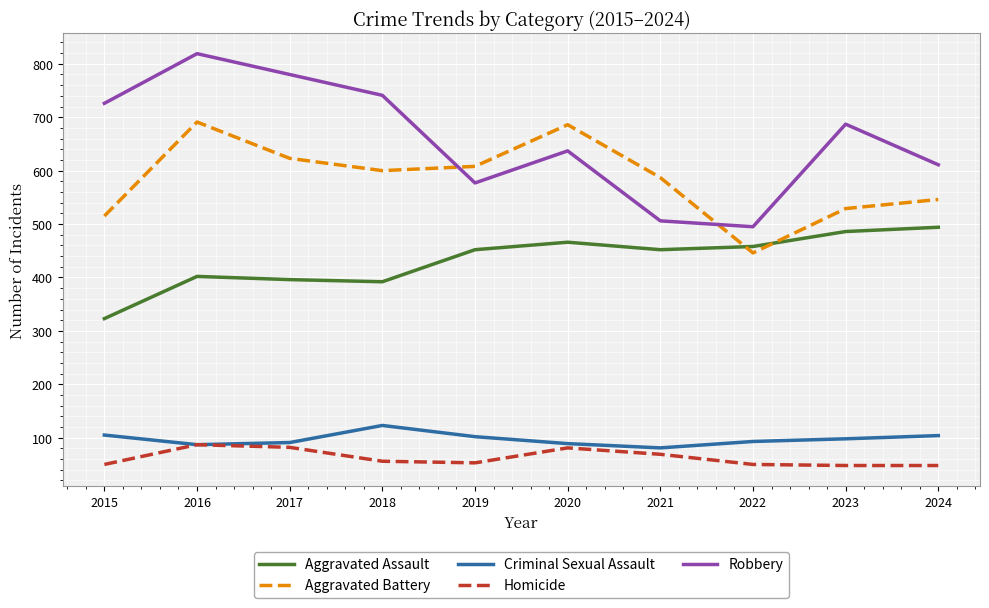

True or false: Robbery has more than 1 points higher than both neighbors.

True